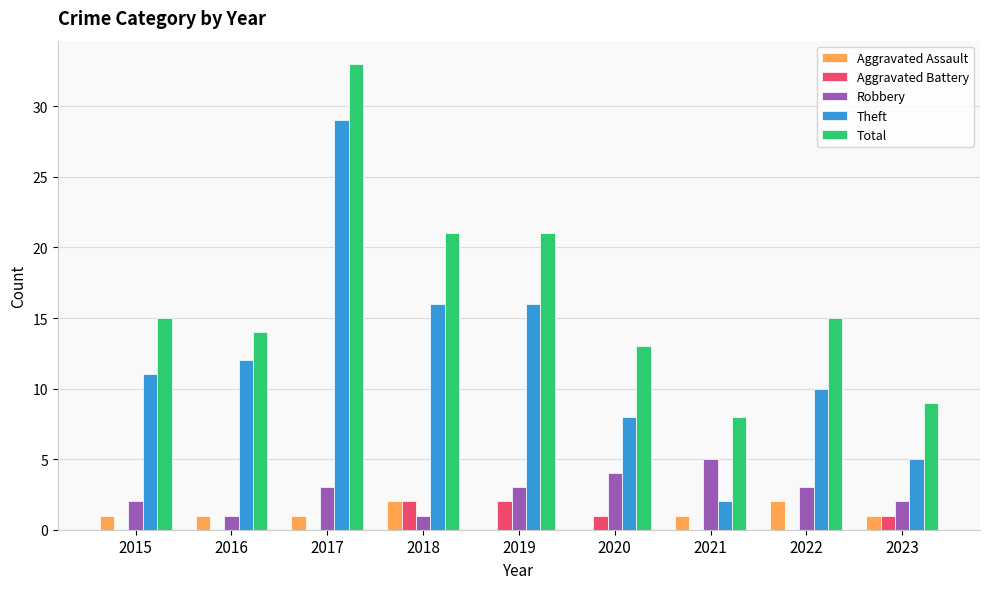

Is it true that Theft equals 16 at 2019?

True